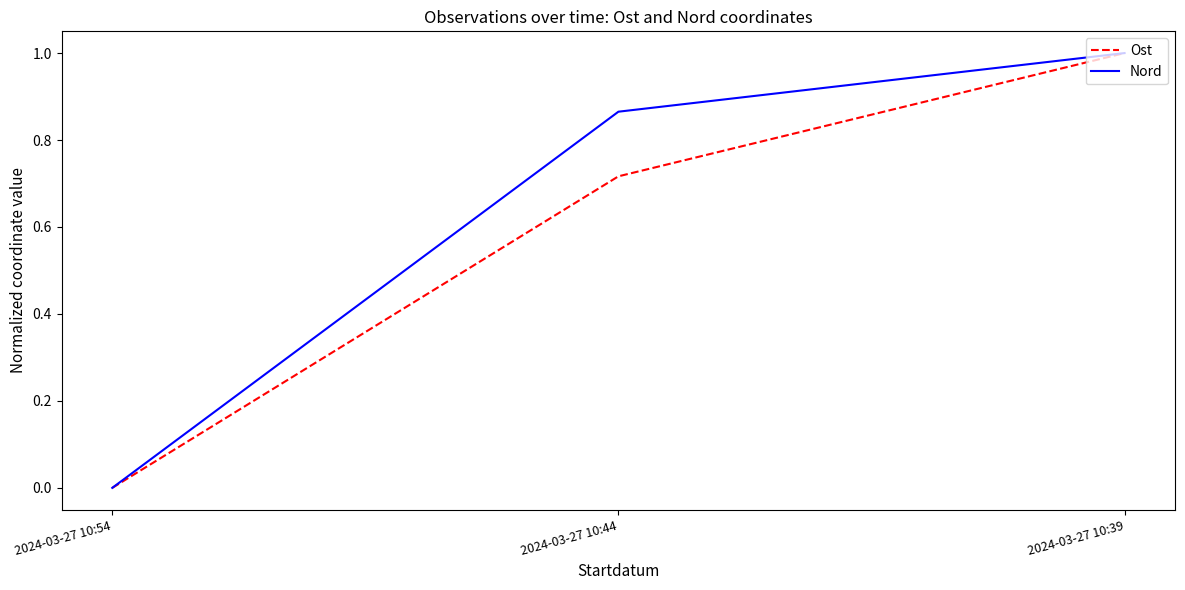

At which label does Nord reach its peak?

2024-03-27 10:39